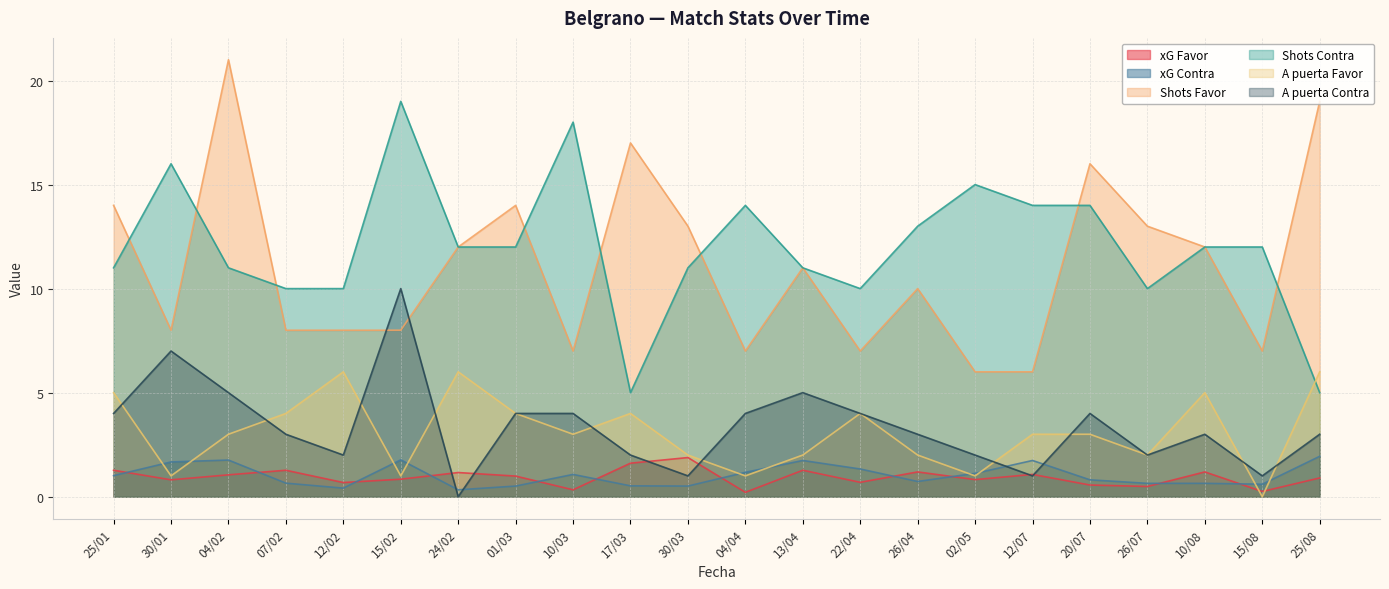

The value of A puerta Contra at 01/03 is 4.0. True or false?

True